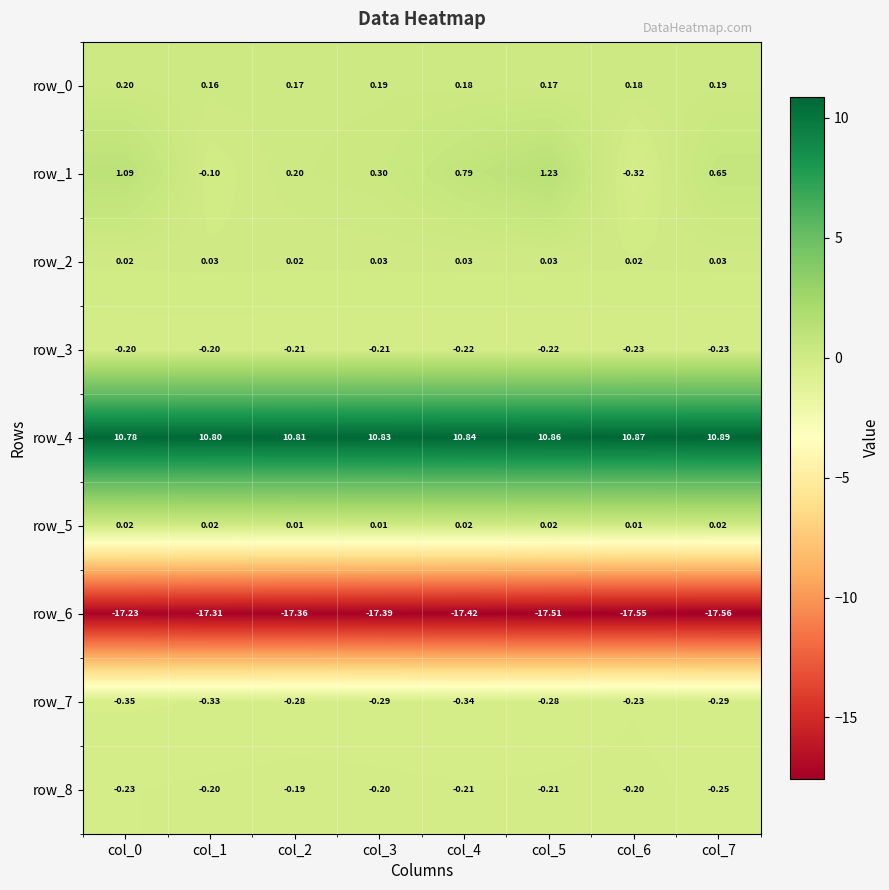

What is the smallest value displayed?

-17.6